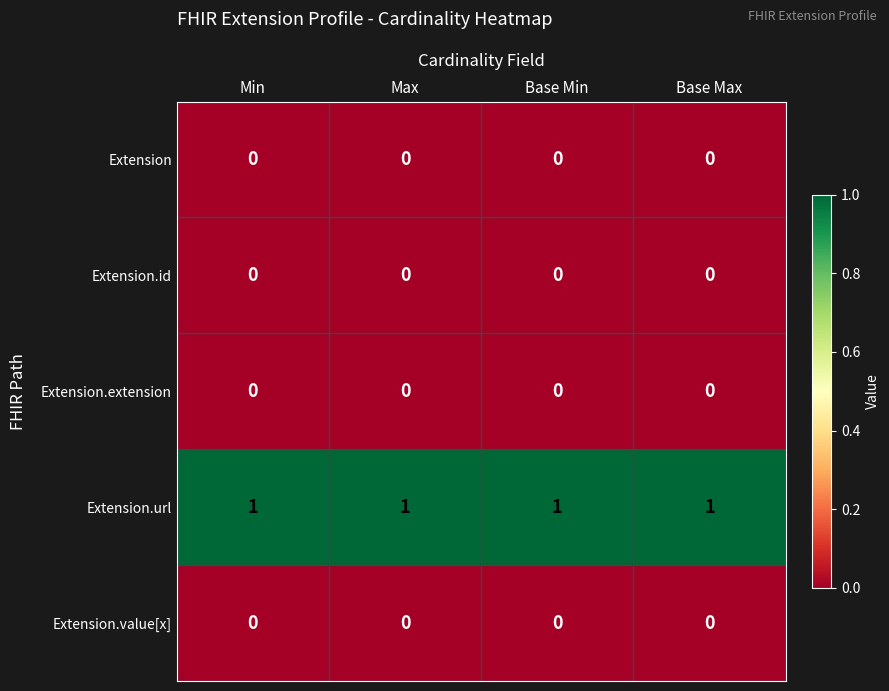

The value of Extension.value[x] at Max is 0. True or false?

True